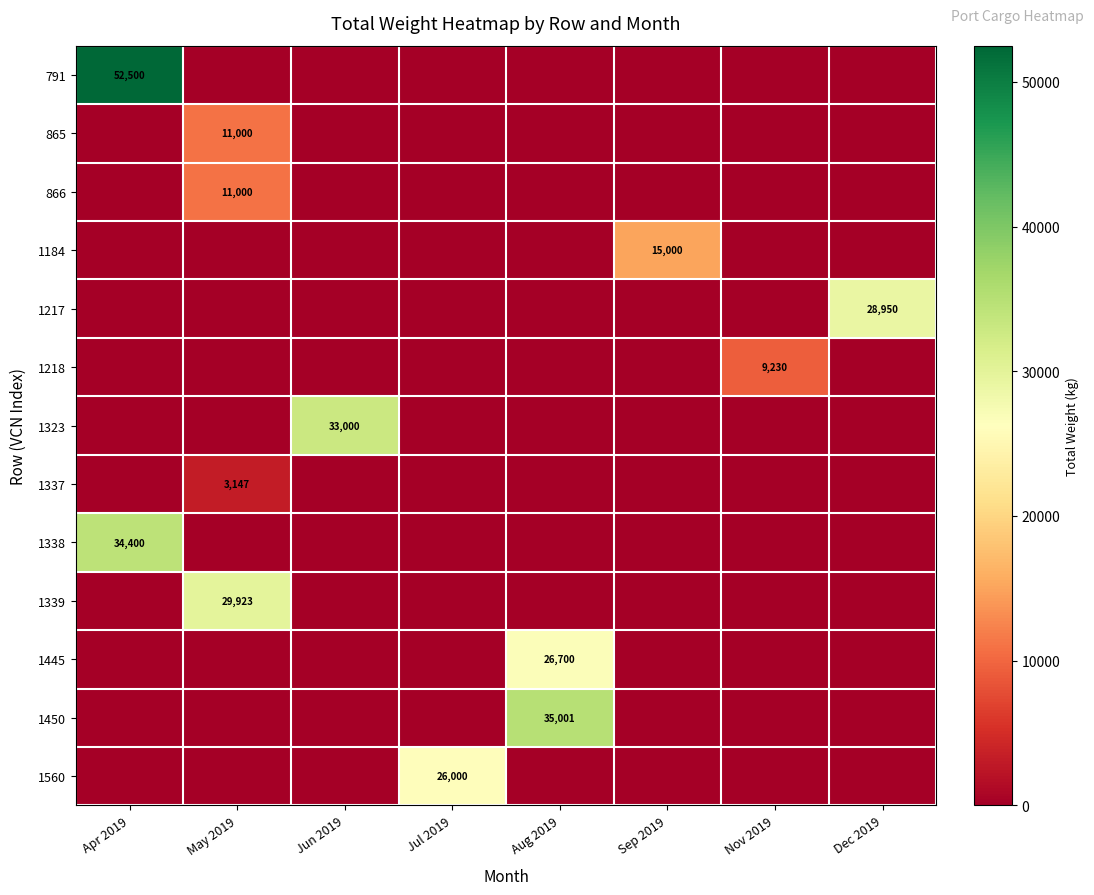

Is it true that 1338 equals 50650 at Apr 2019?

False